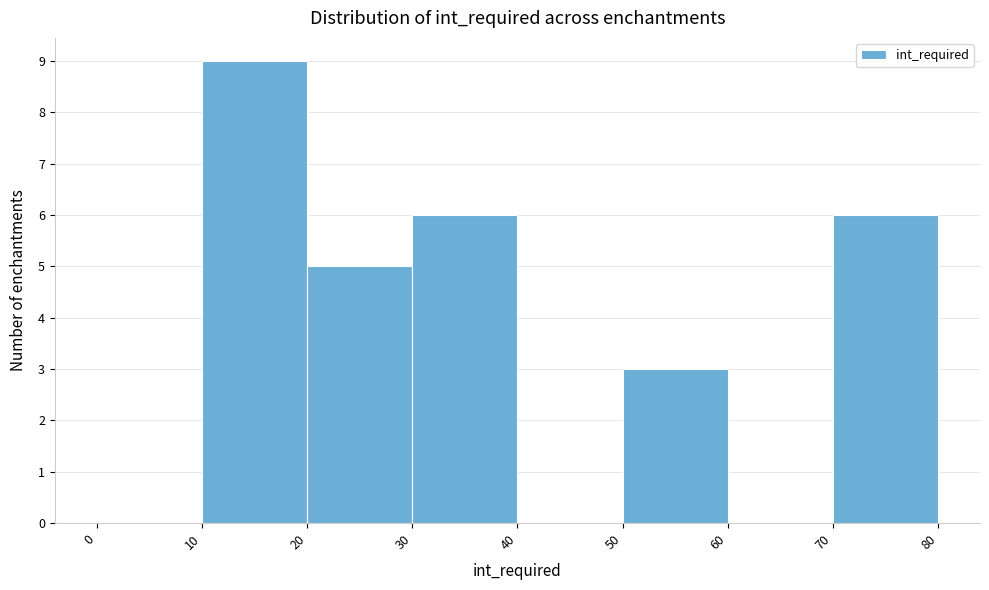

Which range on the x-axis has the tallest bar?

10 to 20